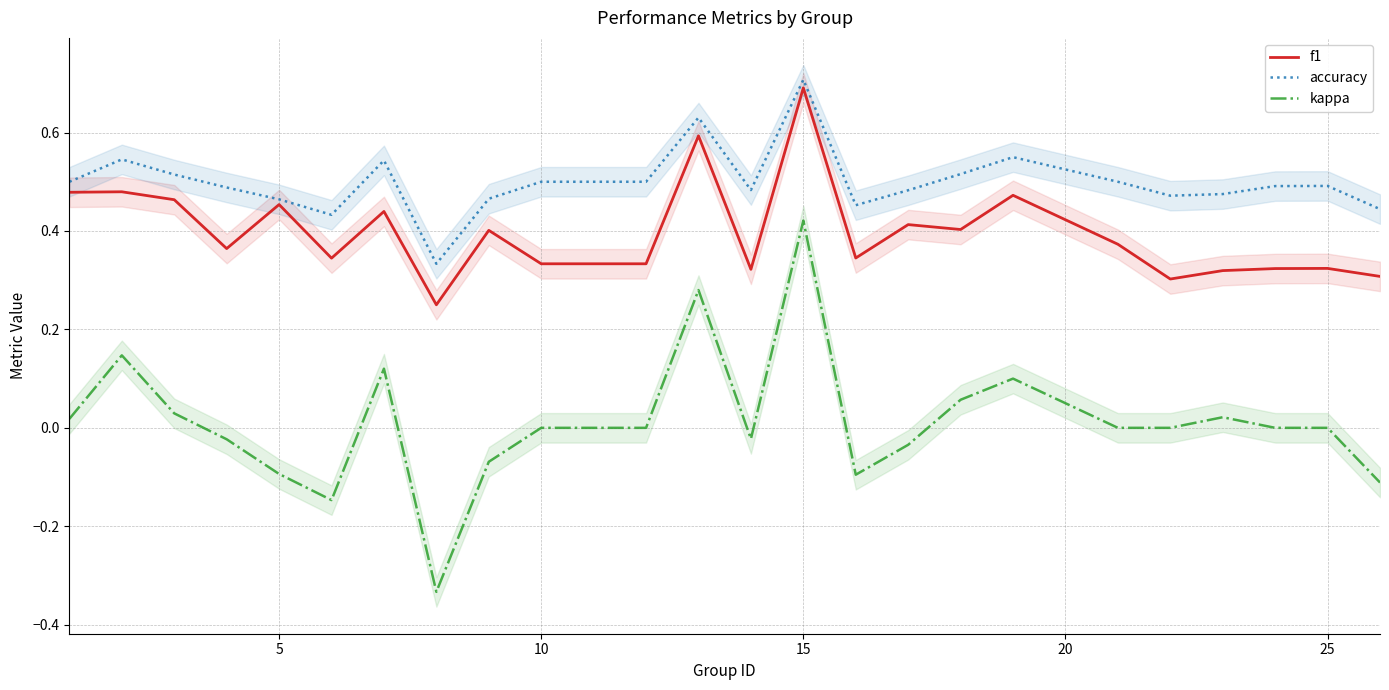

Is it true that kappa equals -0.2 at 5?

False